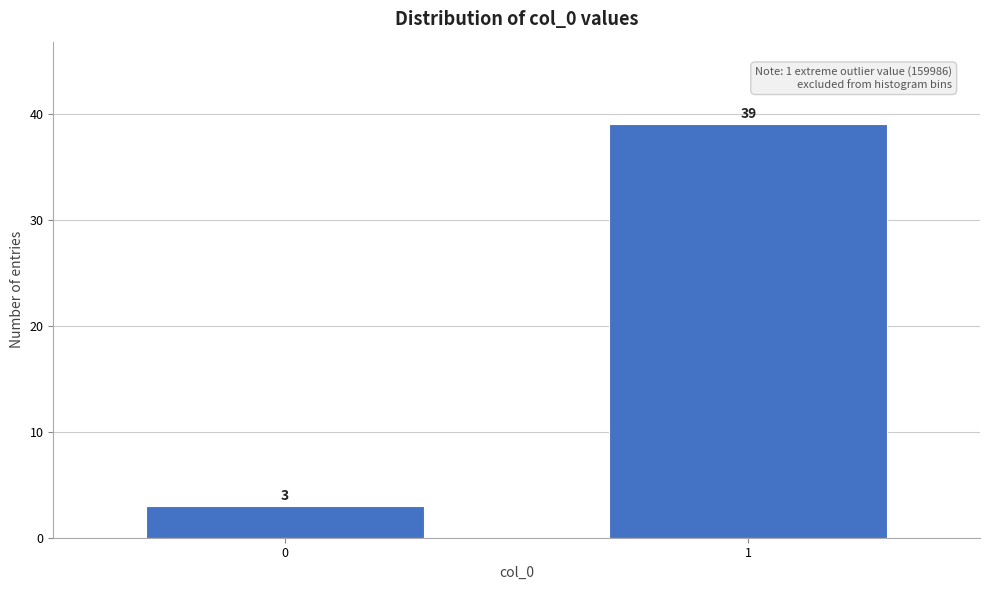

Reading right to left, transcribe all the data shown in this chart.

39	3